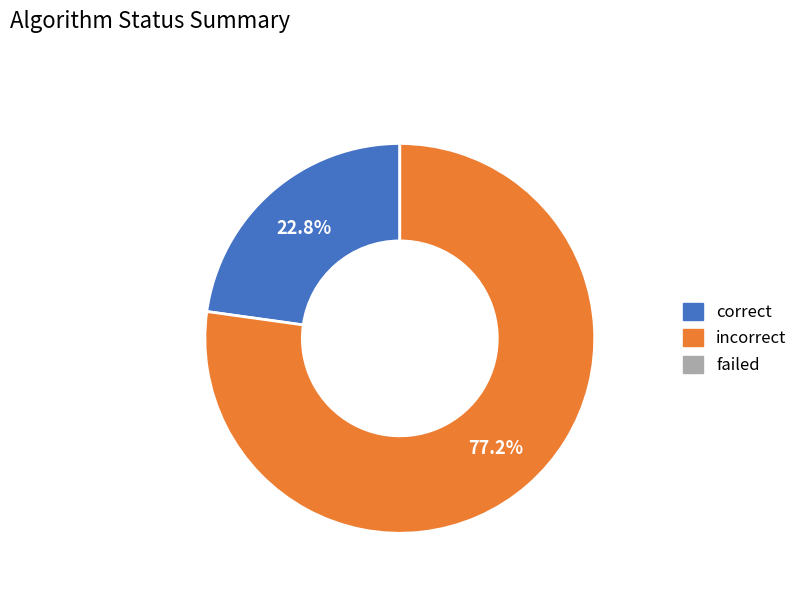

How many segments does this pie chart have?

2